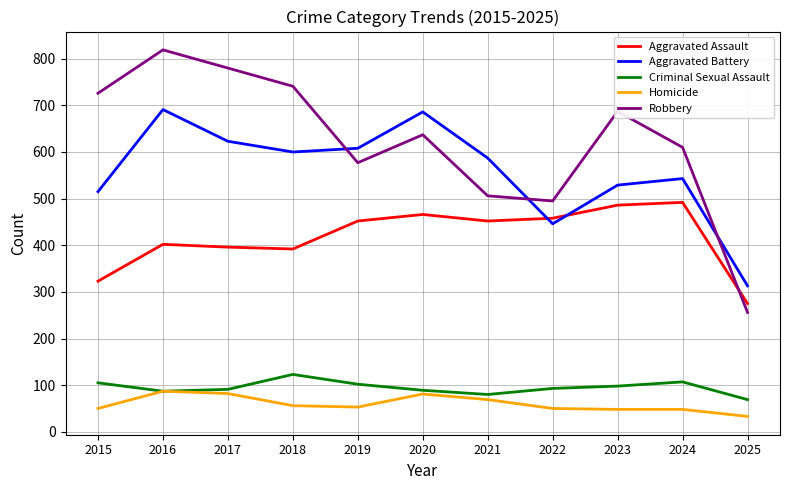

True or false: Robbery and Homicide cross at least once.

False